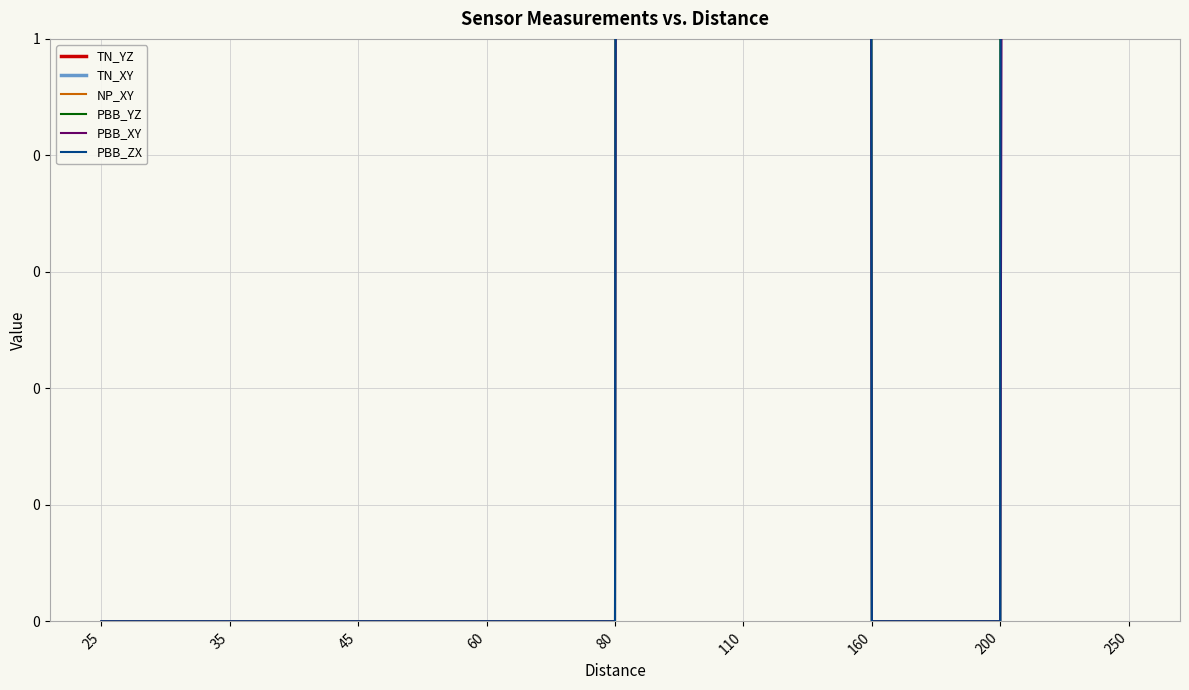

Between which two adjacent categories do NP_XY and PBB_XY first intersect?

80 and 110